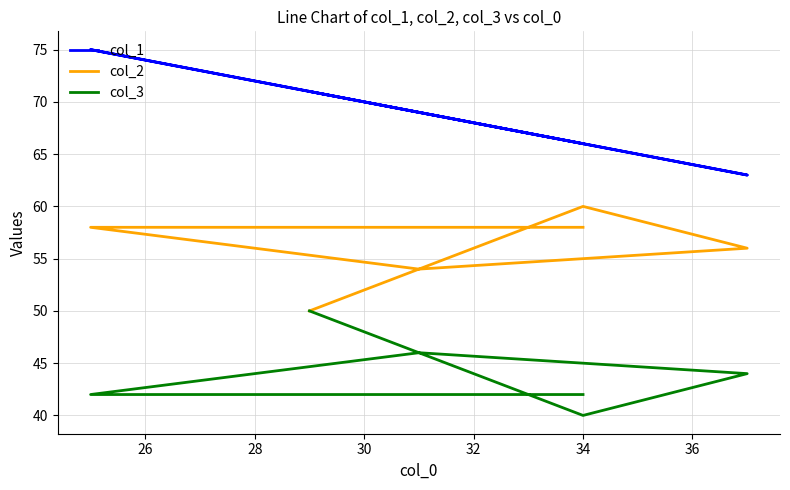

Is this an area chart (filled region under the line)?

No